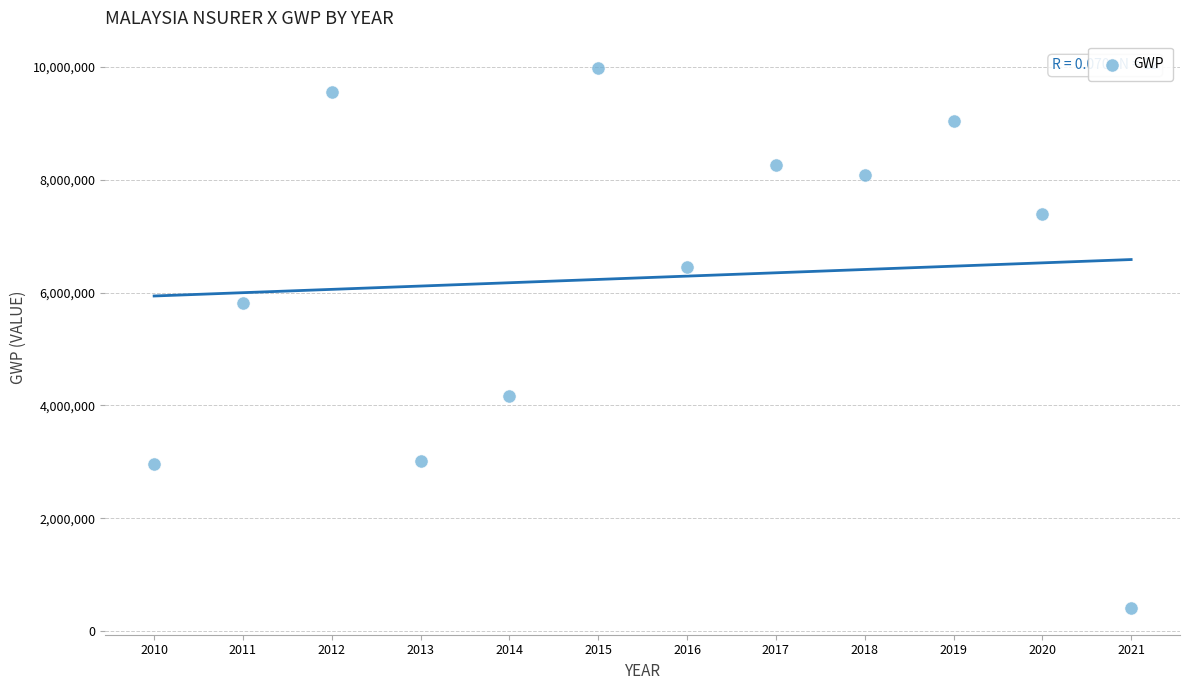

What is the average X value?

2015.5